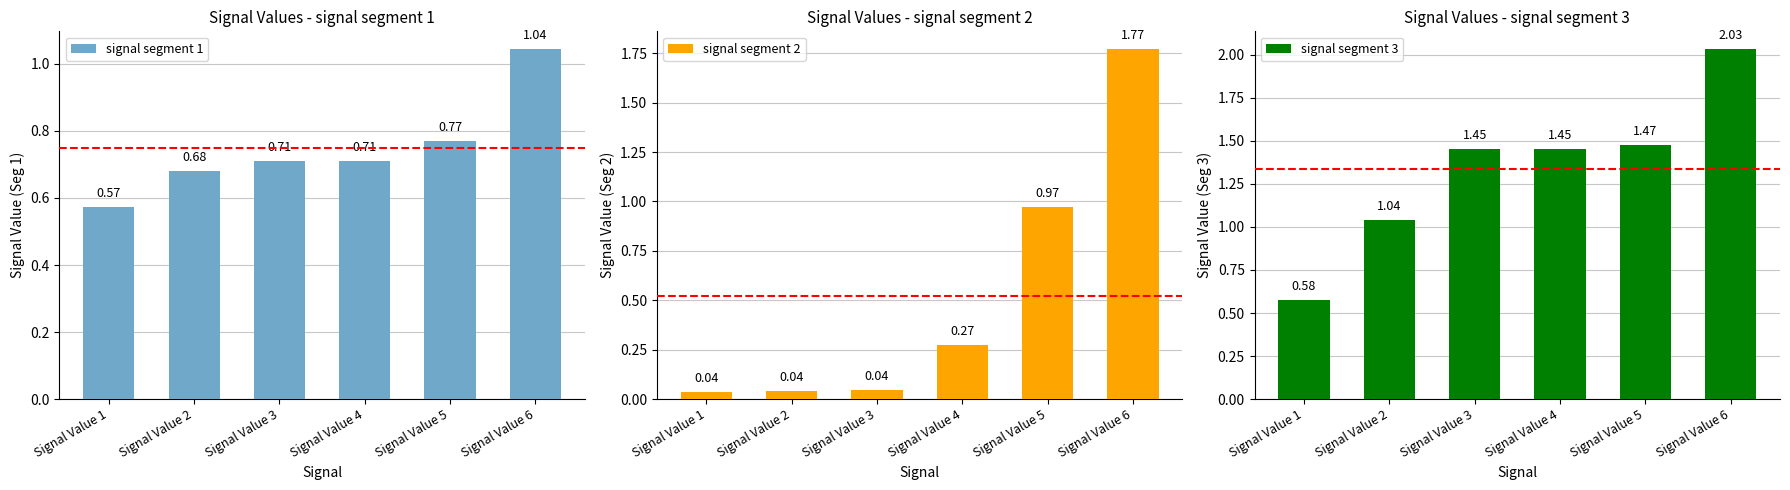

How many data points in signal segment 3 are above 1?

5